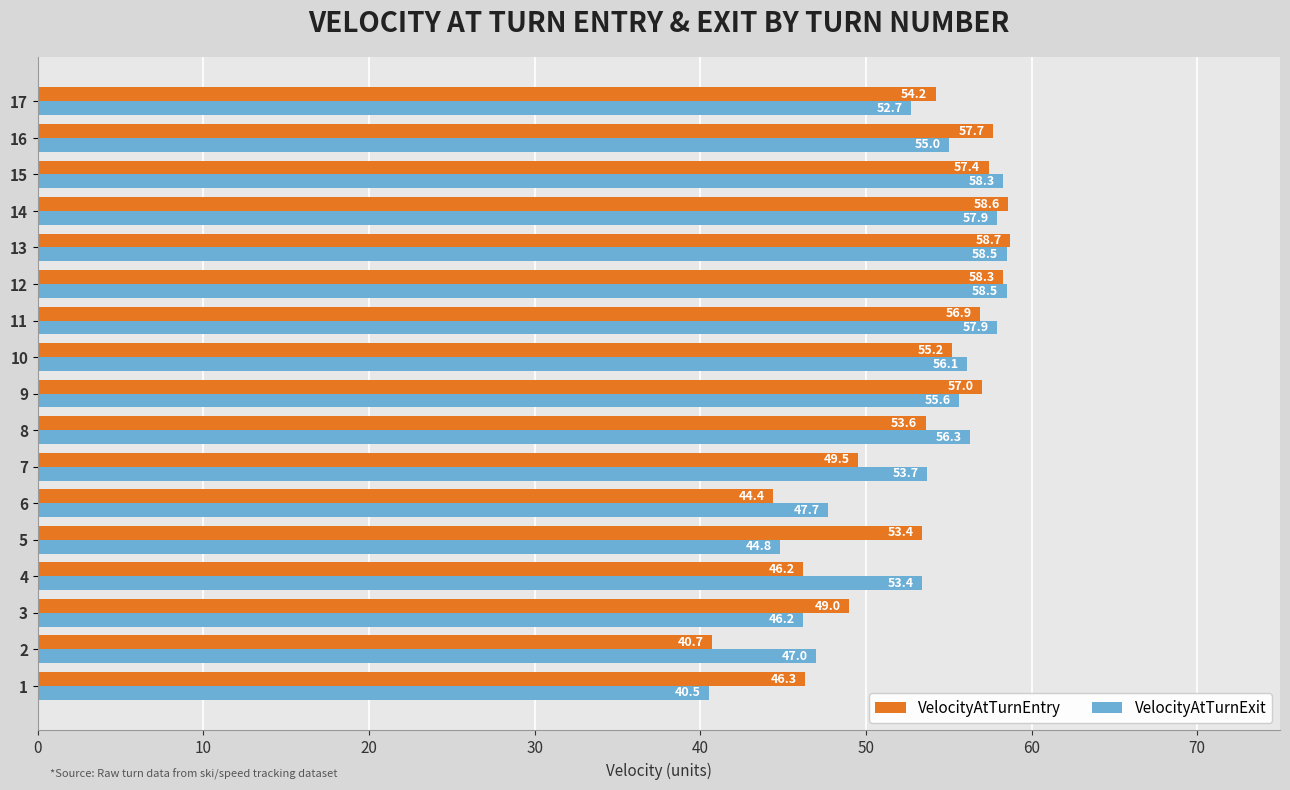

What is the sum of all VelocityAtTurnEntry values?

897.1